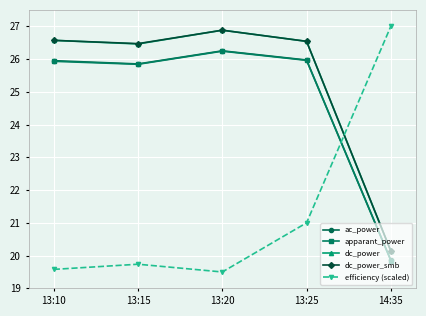

Which series has the widest spread of values?

efficiency (scaled)